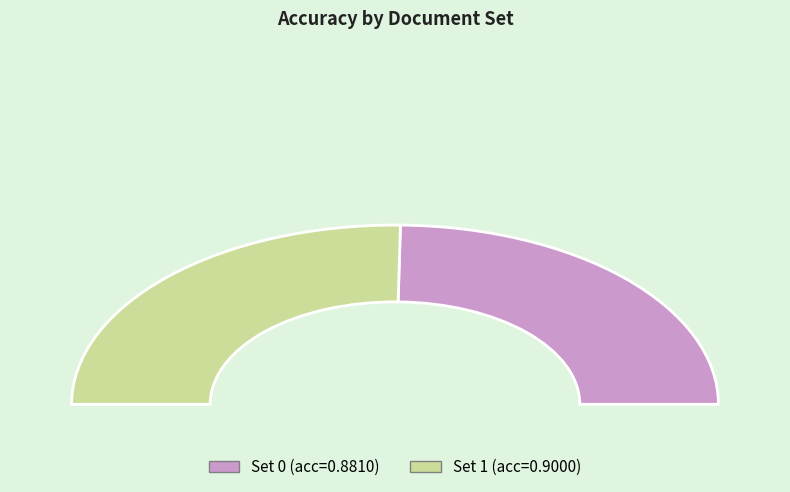

The 0 slice represents 49% of the pie. True or false?

True